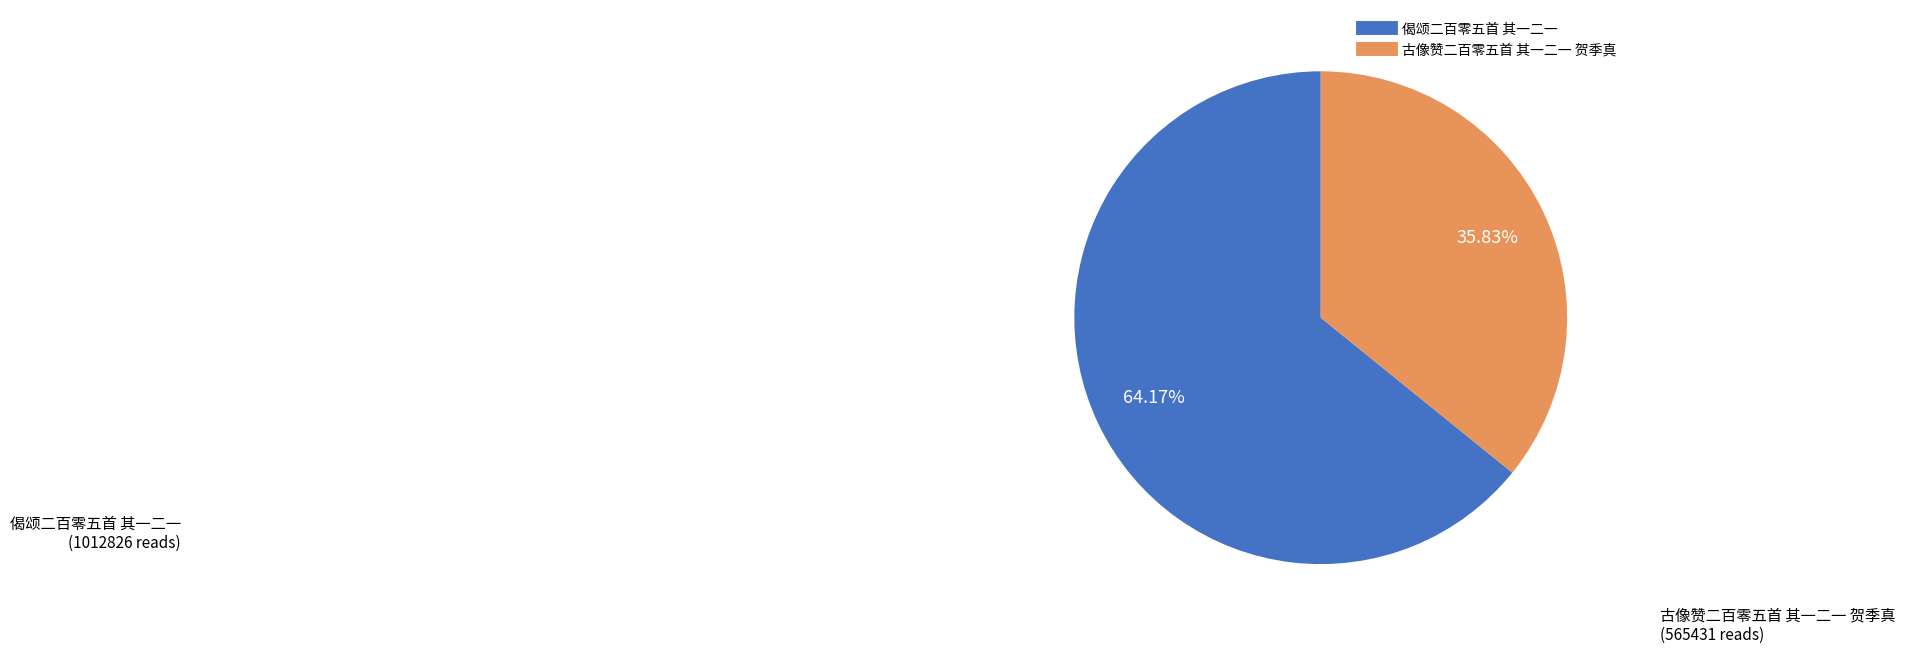

How much of the chart is everything except 古像赞二百零五首 其一二一 贺季真?

64.2%